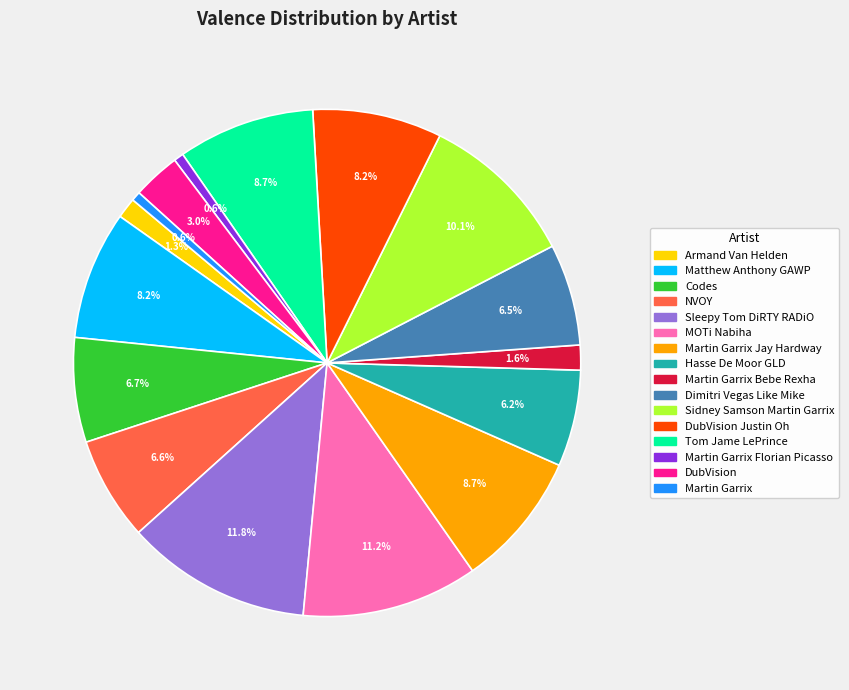

How many segments does this pie chart have?

16